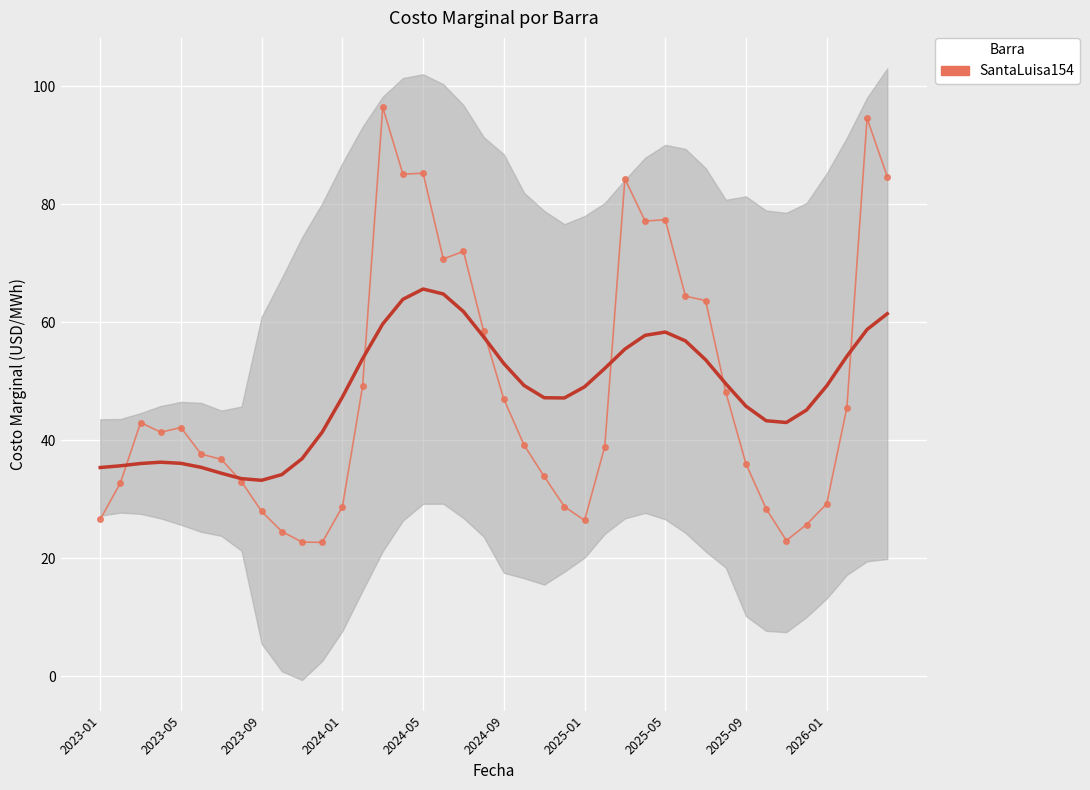

How many series are shown in this chart?

1